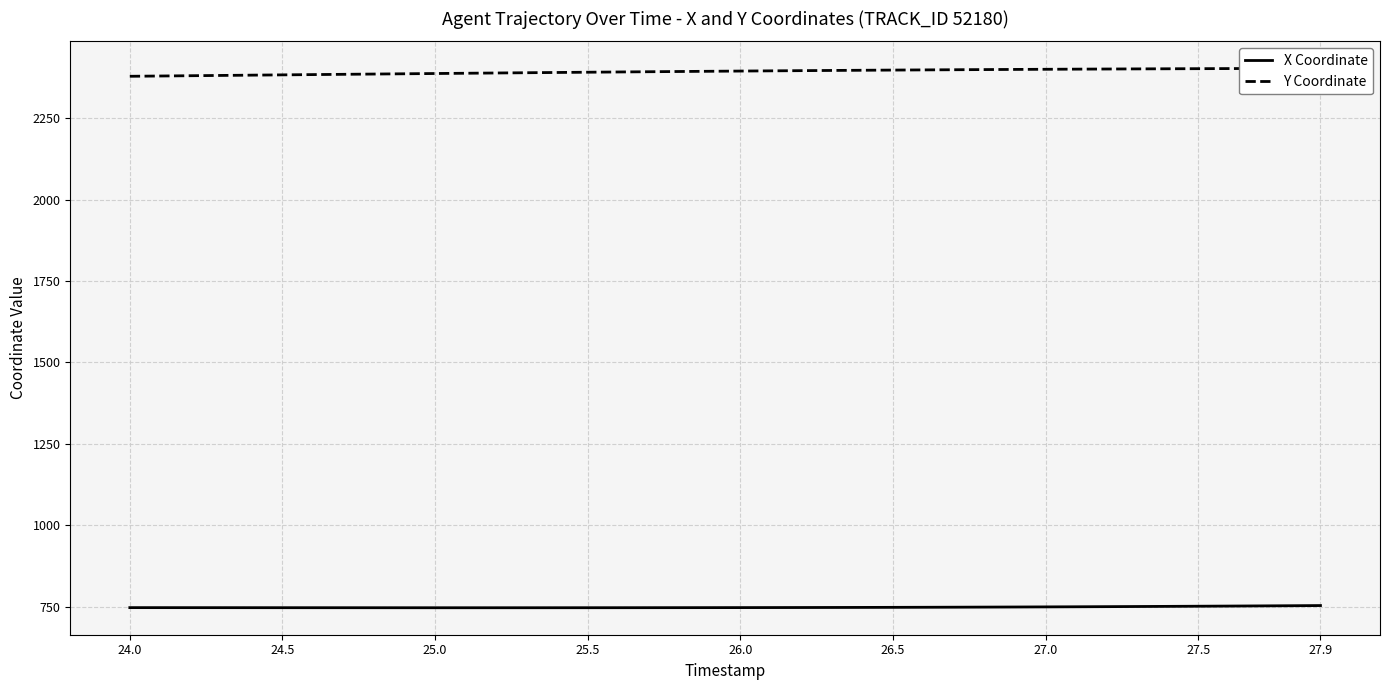

Does the chart have visible grid lines?

Yes